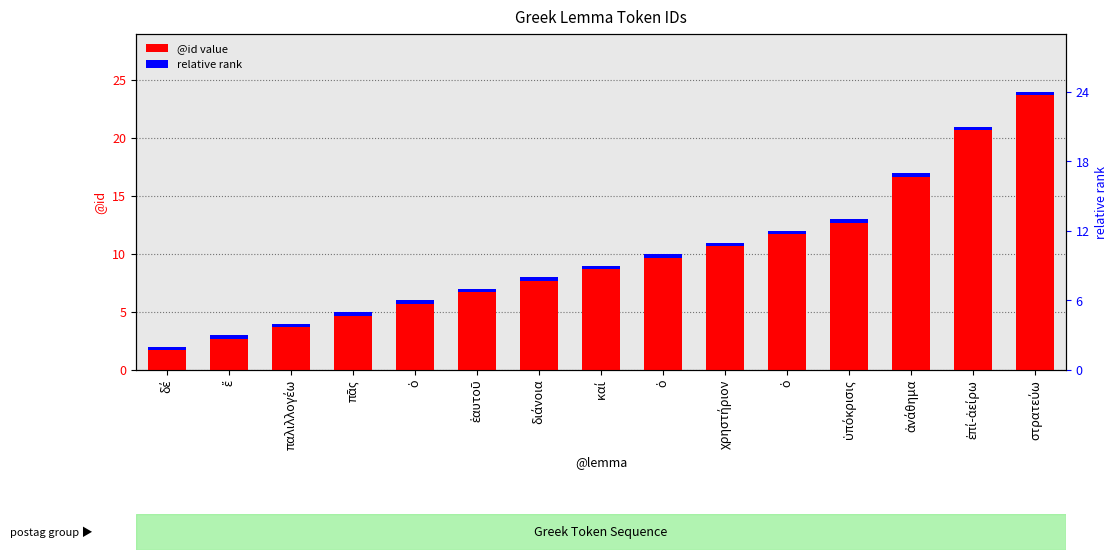

What is the label of the 11th bar from the left?

ὁ